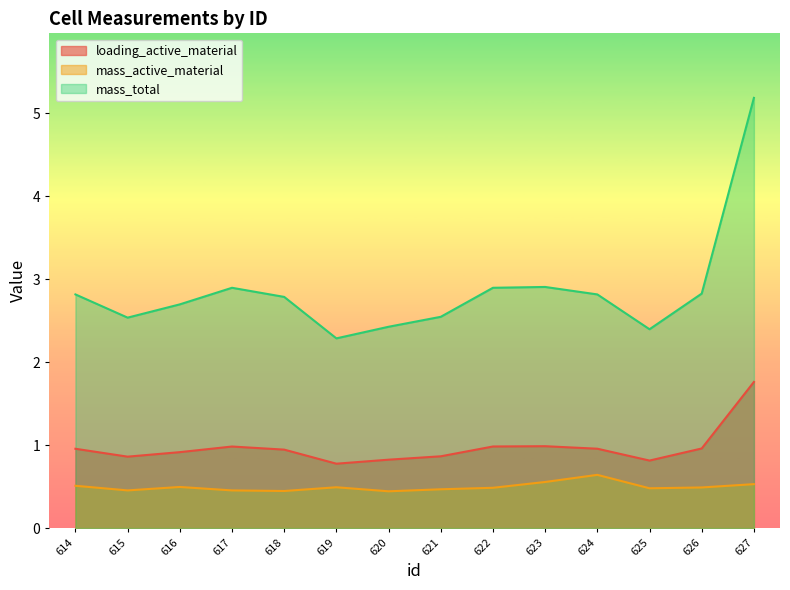

At which label does loading_active_material reach its minimum?

619